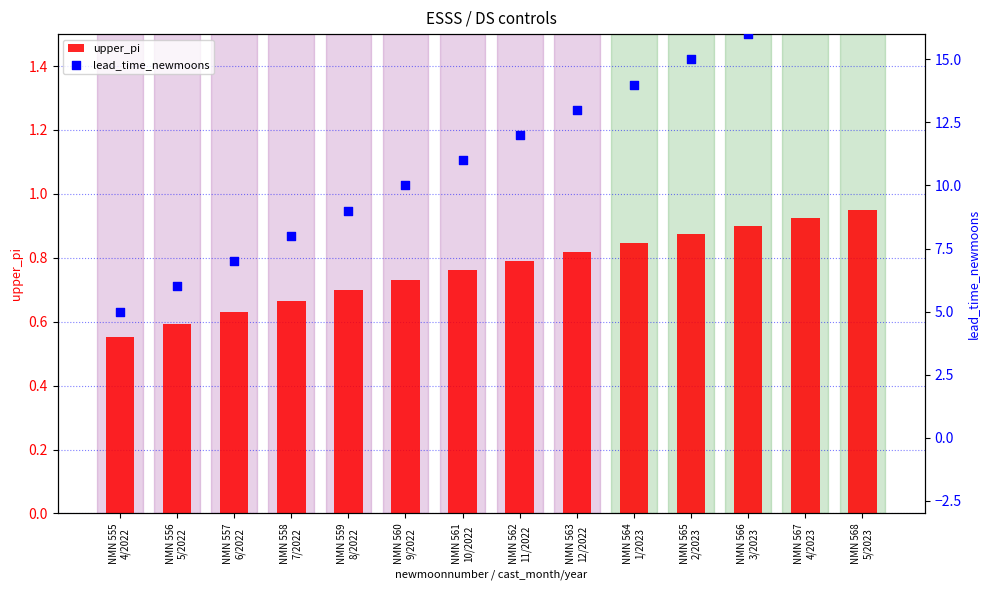

What are all the series names shown in the legend?

upper_pi, lead_time_newmoons